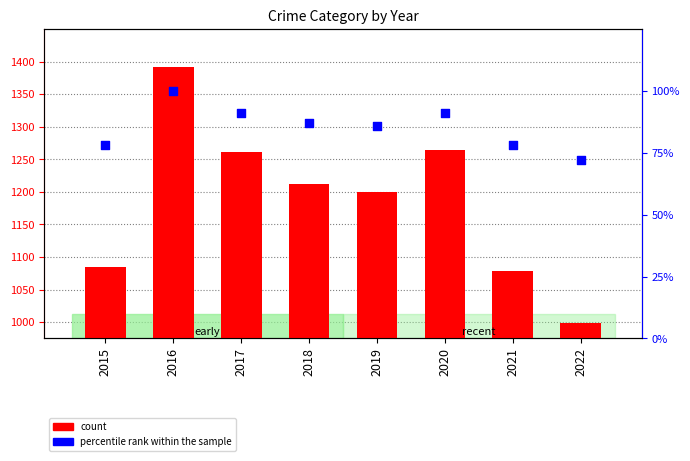

Which series contains the lowest Y value?

percentile rank within the sample